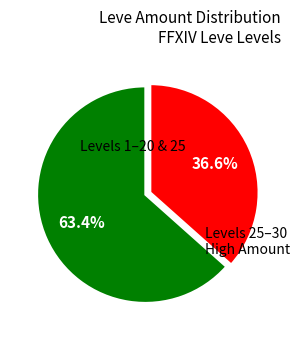

Does any single category account for the majority?

Yes